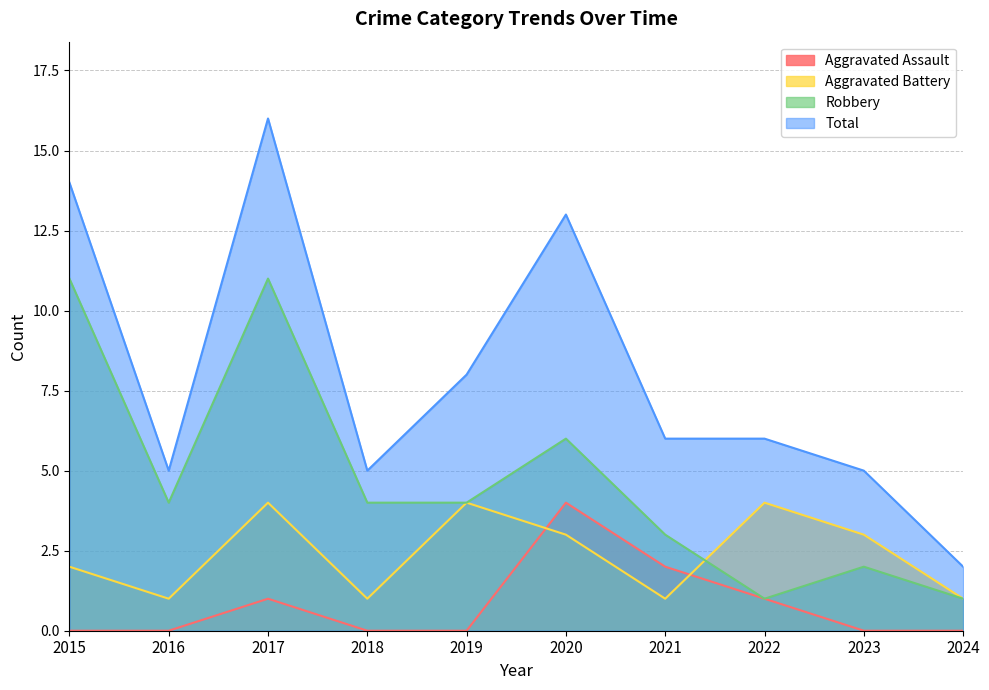

Rank the series at 2017 from highest to lowest value.

Total, Robbery, Aggravated Battery, Aggravated Assault